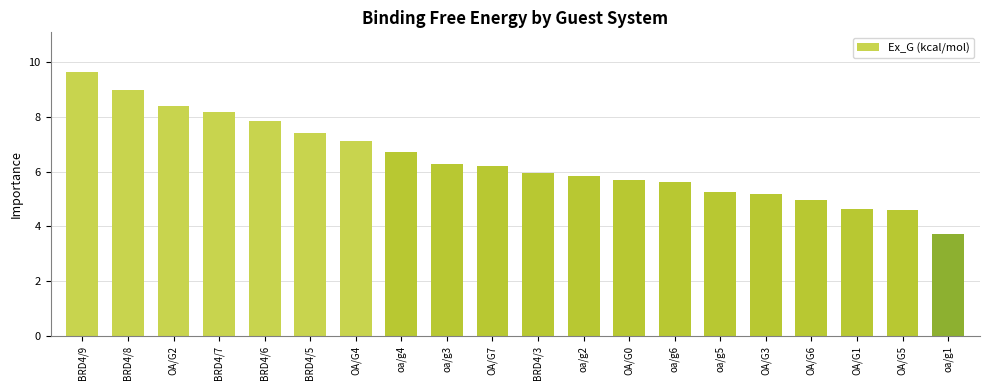

What is the sum of the values at oa/g4 and OA/G3?

11.9